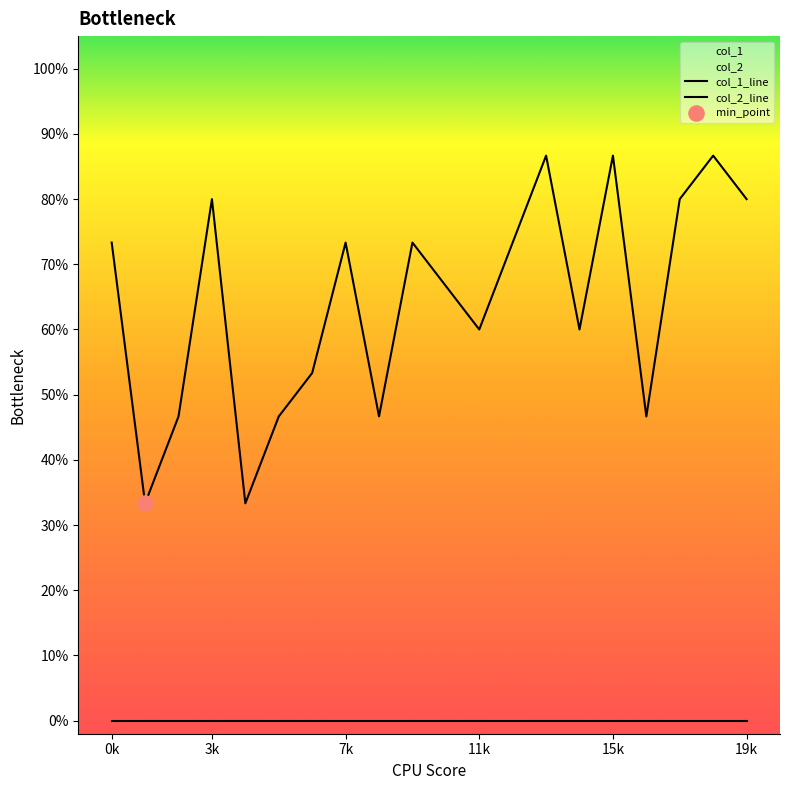

At which category is the sum across all series the highest?

13